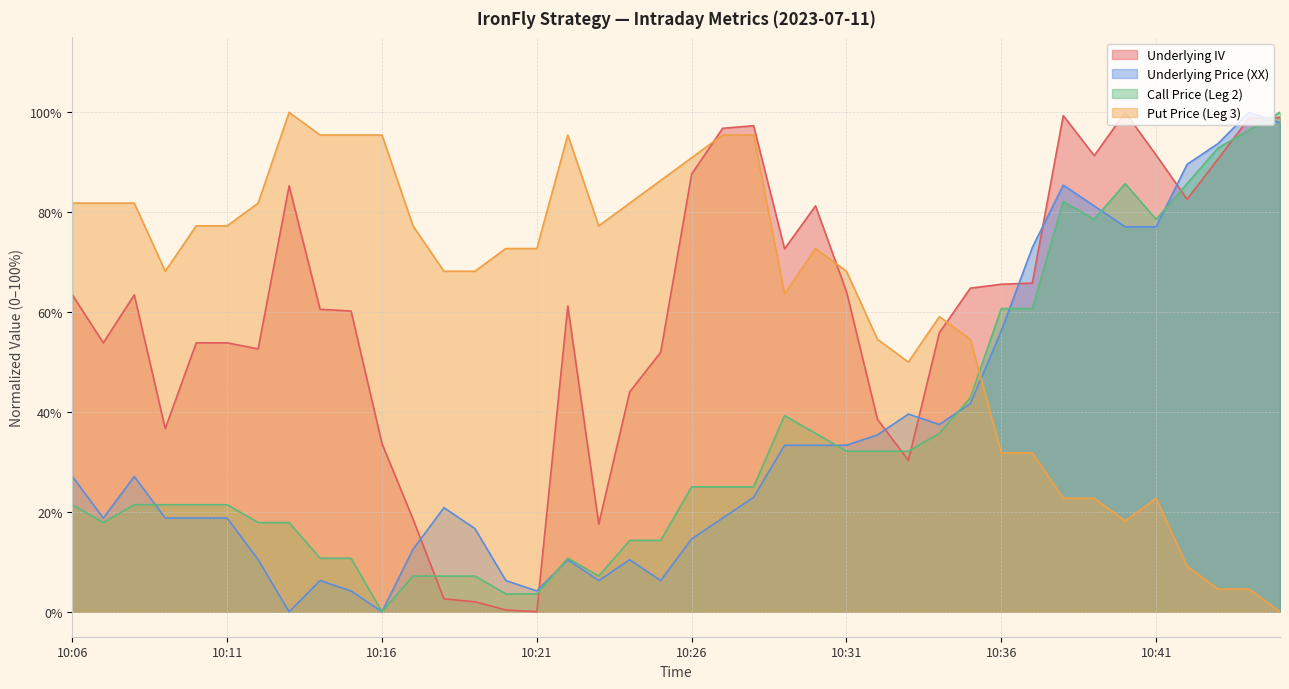

How many interior local peaks does the Underlying Price (XX) series have?

8